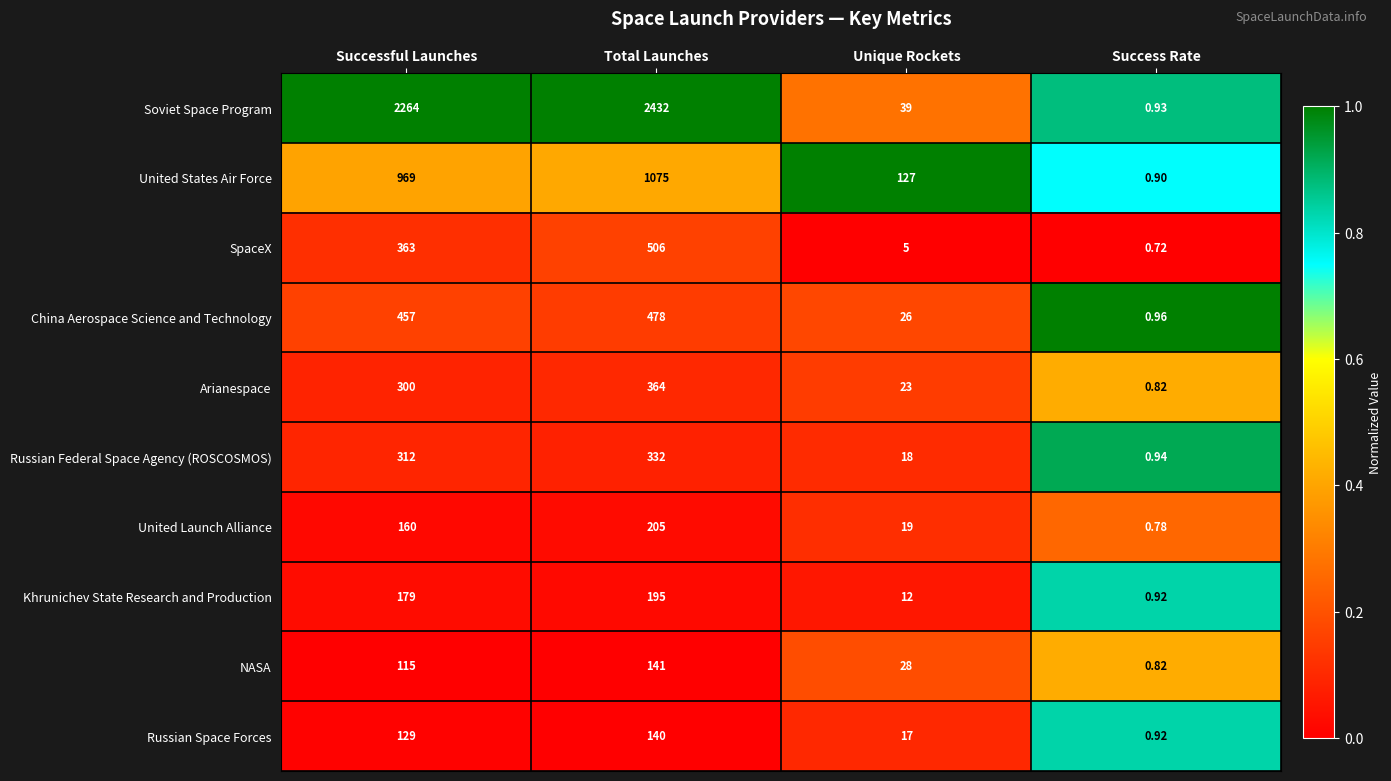

At which category does the chart reach its peak across all series?

Total Launches